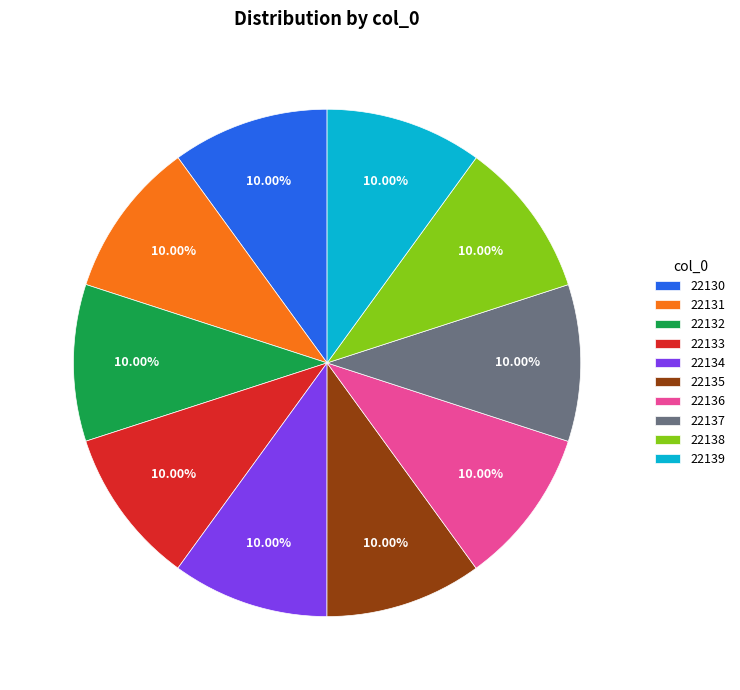

What is the ratio of the value at 22137 to the value at 22138?

1.0